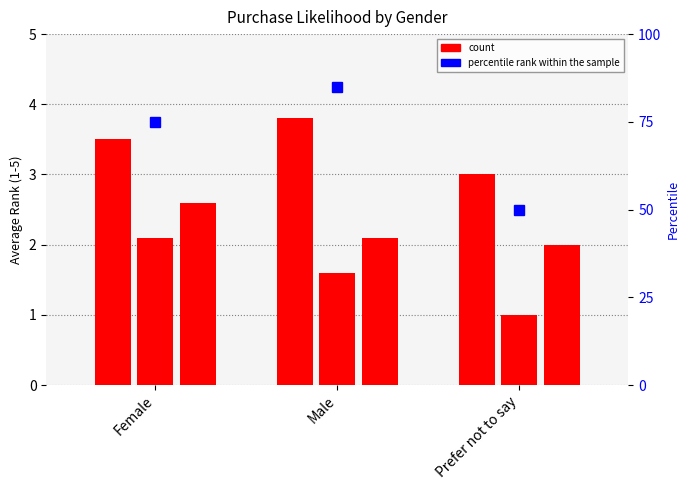

True or false: percentile rank within the sample has a value of 16.8 at Prefer not to say.

False